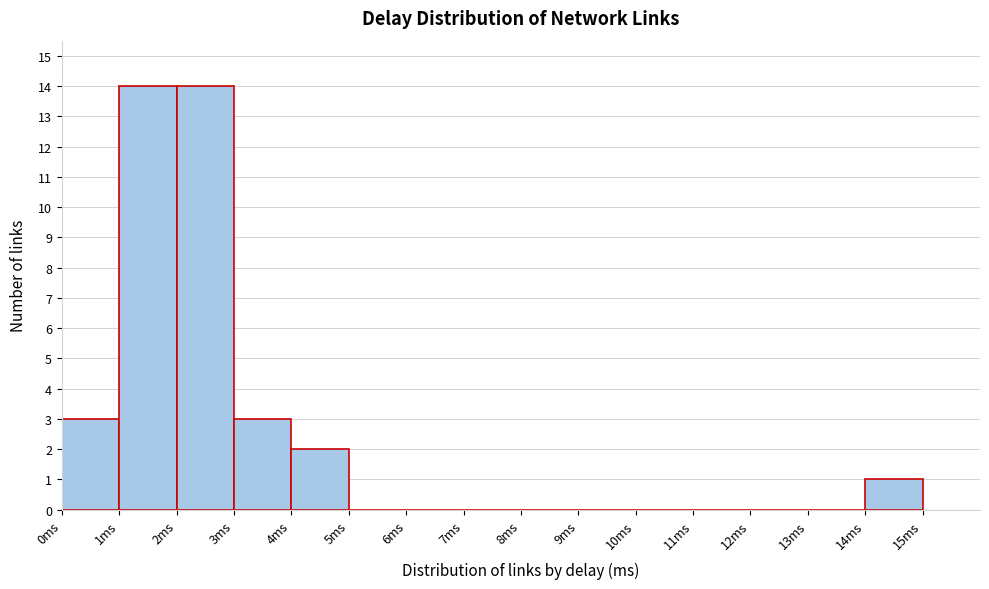

Reading left to right, transcribe this chart: for each bar, give the range it covers on the x-axis and its height. The values are not printed on the chart, so give them approximately, as read against the axis.

0 to 1: 3
1 to 2: 14
2 to 3: 14
3 to 4: 3
4 to 5: 2
5 to 6: 0
6 to 7: 0
7 to 8: 0
8 to 9: 0
9 to 10: 0
10 to 11: 0
11 to 12: 0
12 to 13: 0
13 to 14: 0
14 to 15: 1